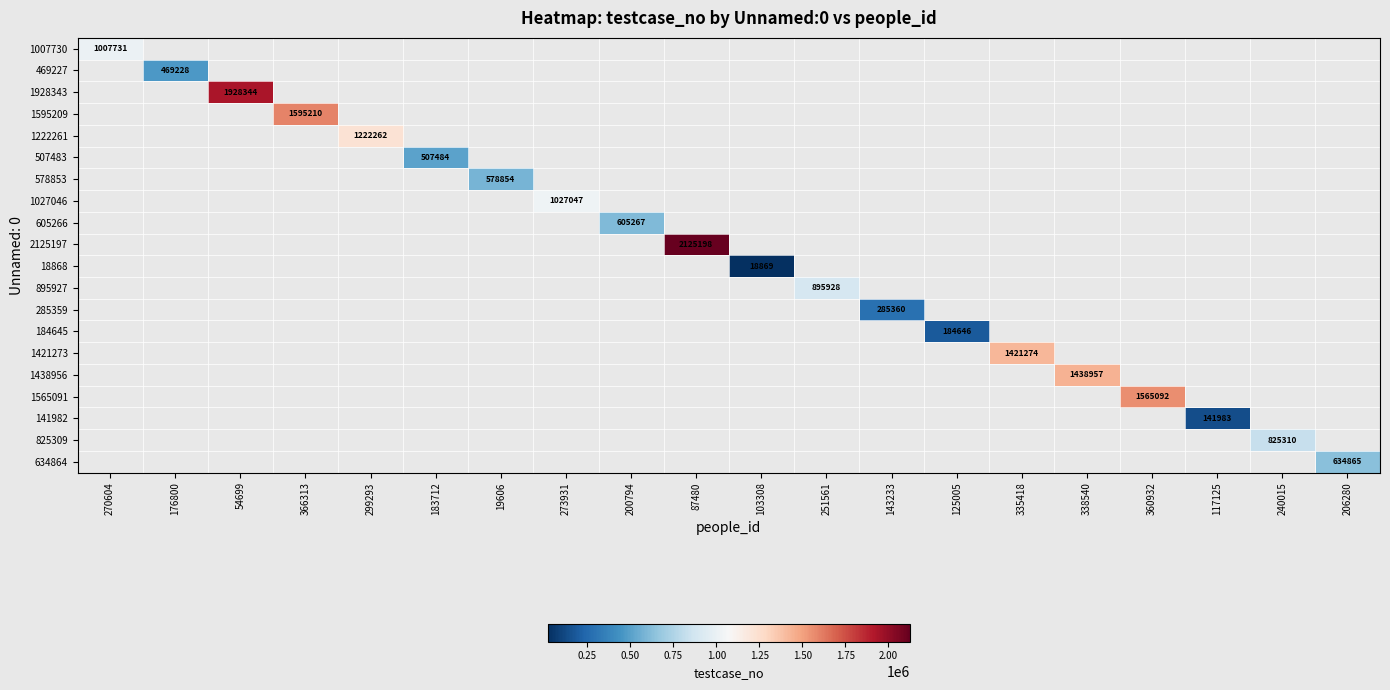

At how many categories does at least one series exceed 1905772?

2